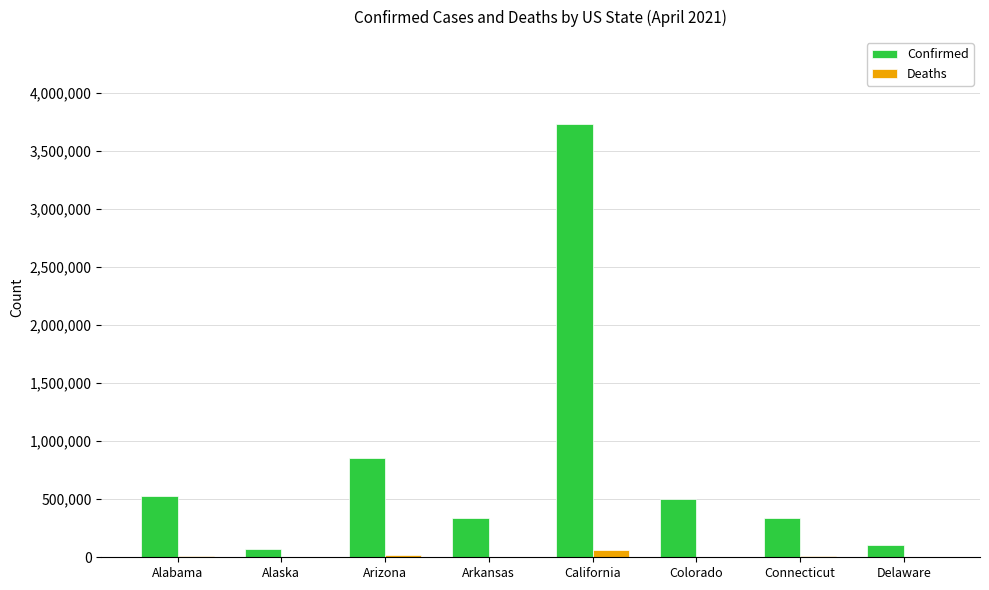

At which label is Confirmed closest to 1901035?

Arizona